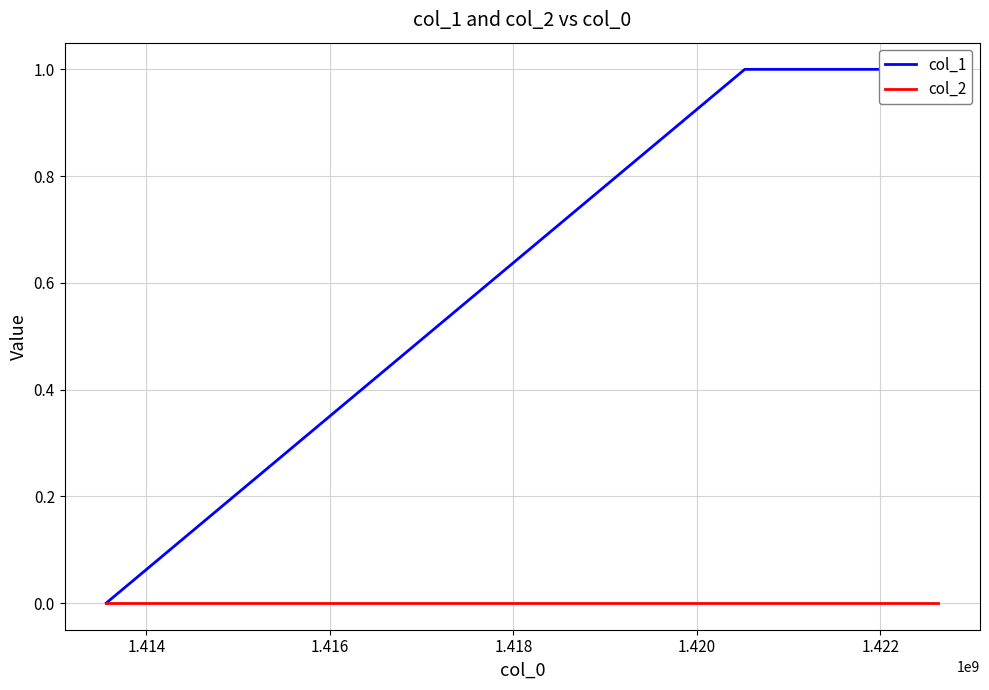

Between 1.416 and 1.414, which is larger?

1.416